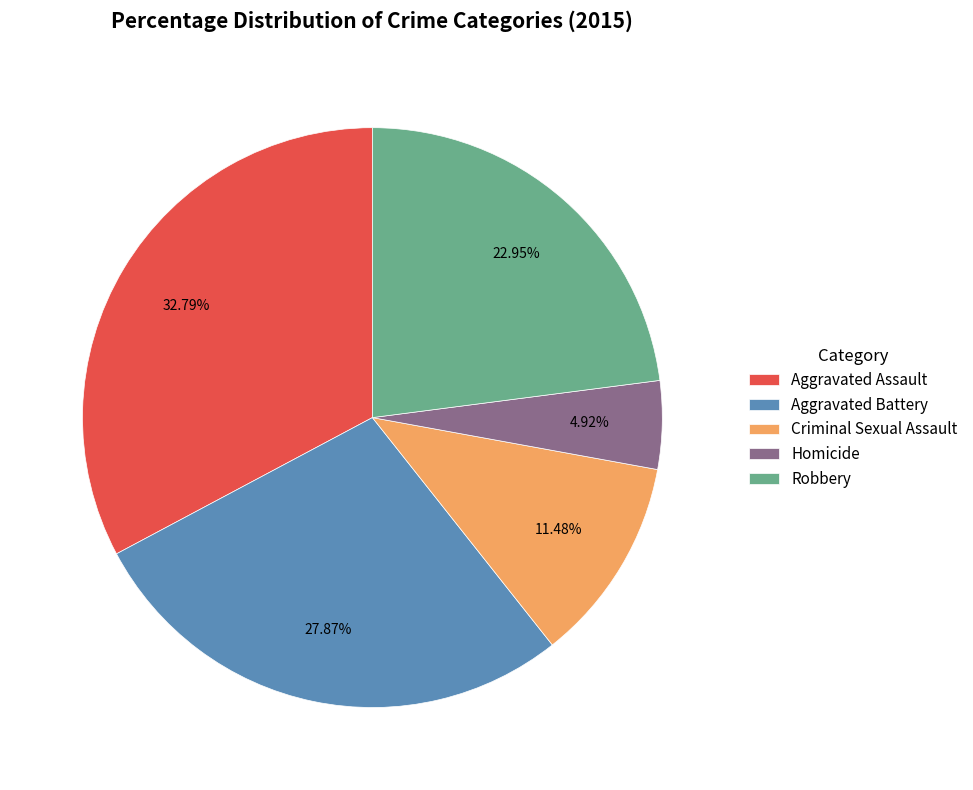

How many slices are in this pie chart?

5